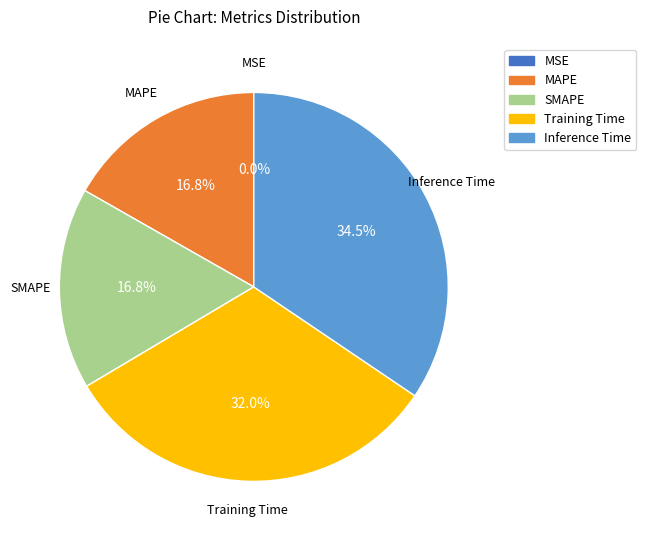

Which category has the biggest portion of the pie?

Inference Time